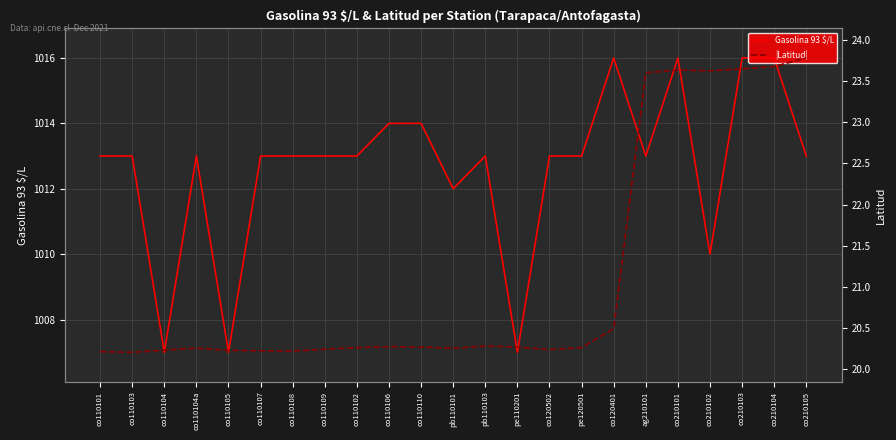

True or false: Gasolina 93 $/L and |Latitud| cross at least once.

False